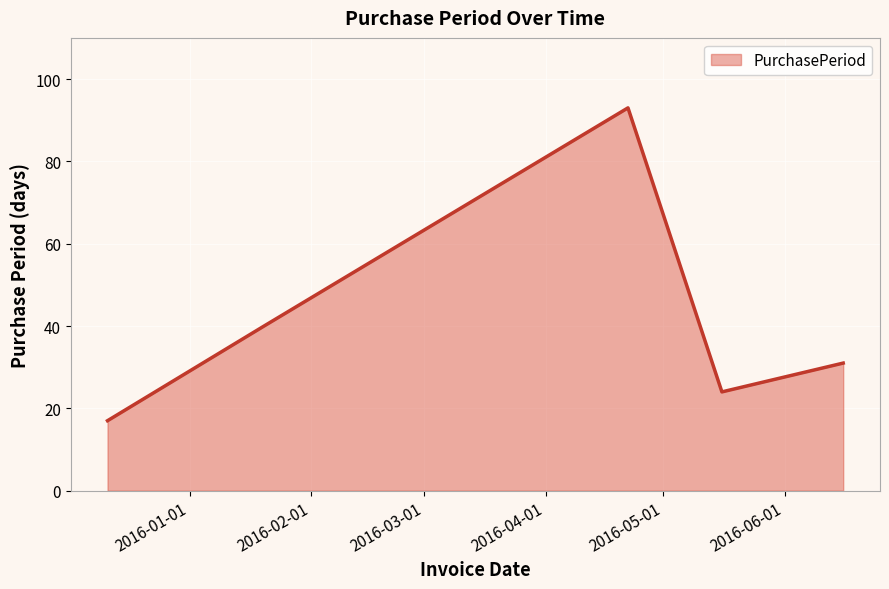

What is the greatest value displayed?

93